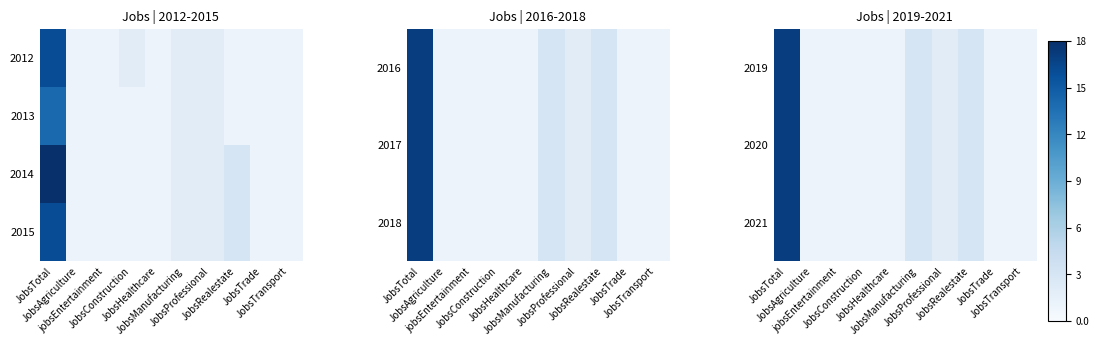

At which category is the sum across all series the highest?

JobsTotal